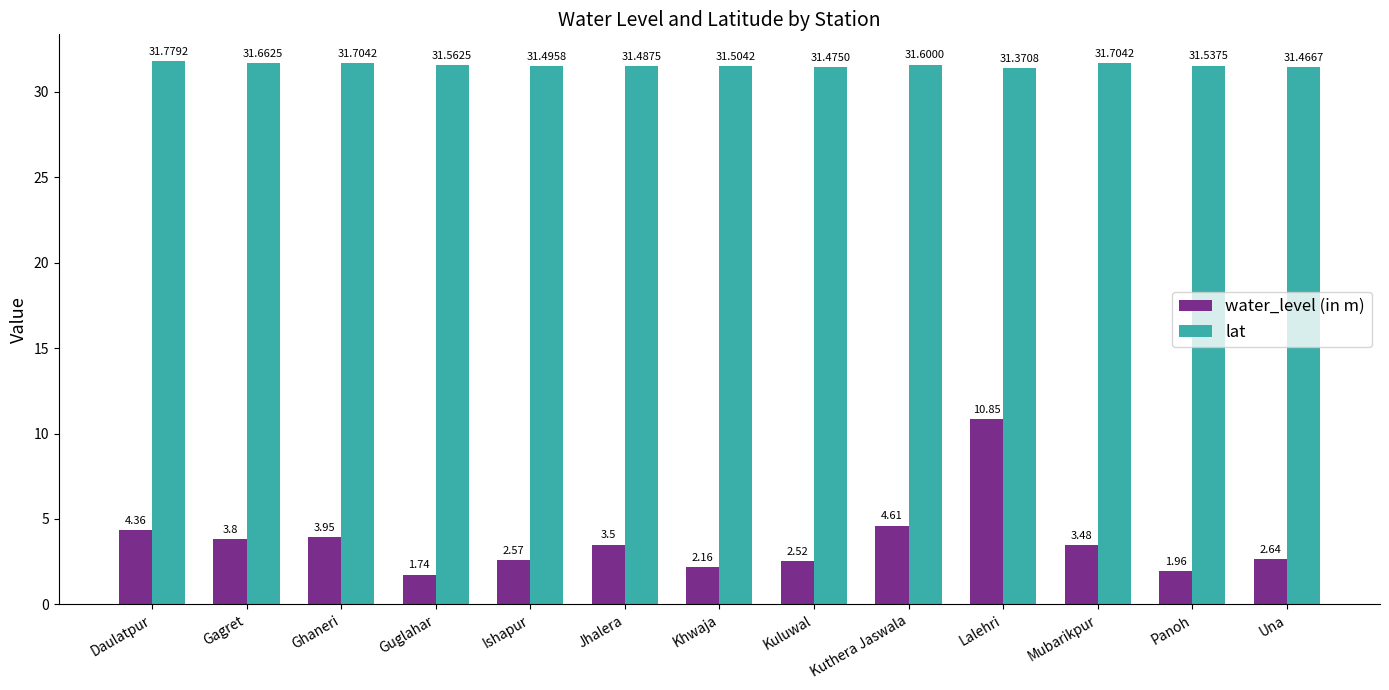

How many data points in water_level (in m) are less than 3?

6